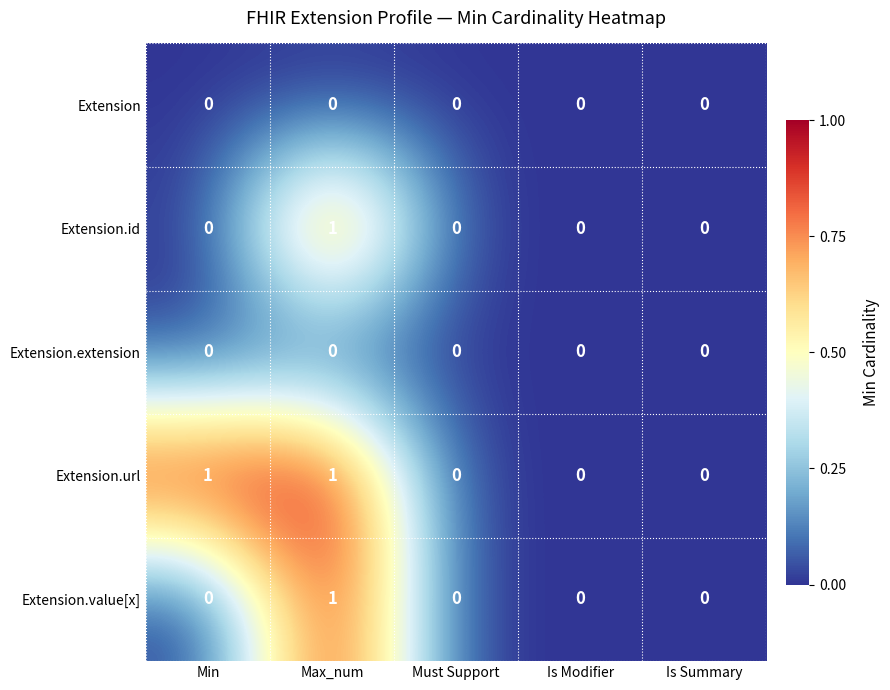

Count the number of data series in this chart.

5